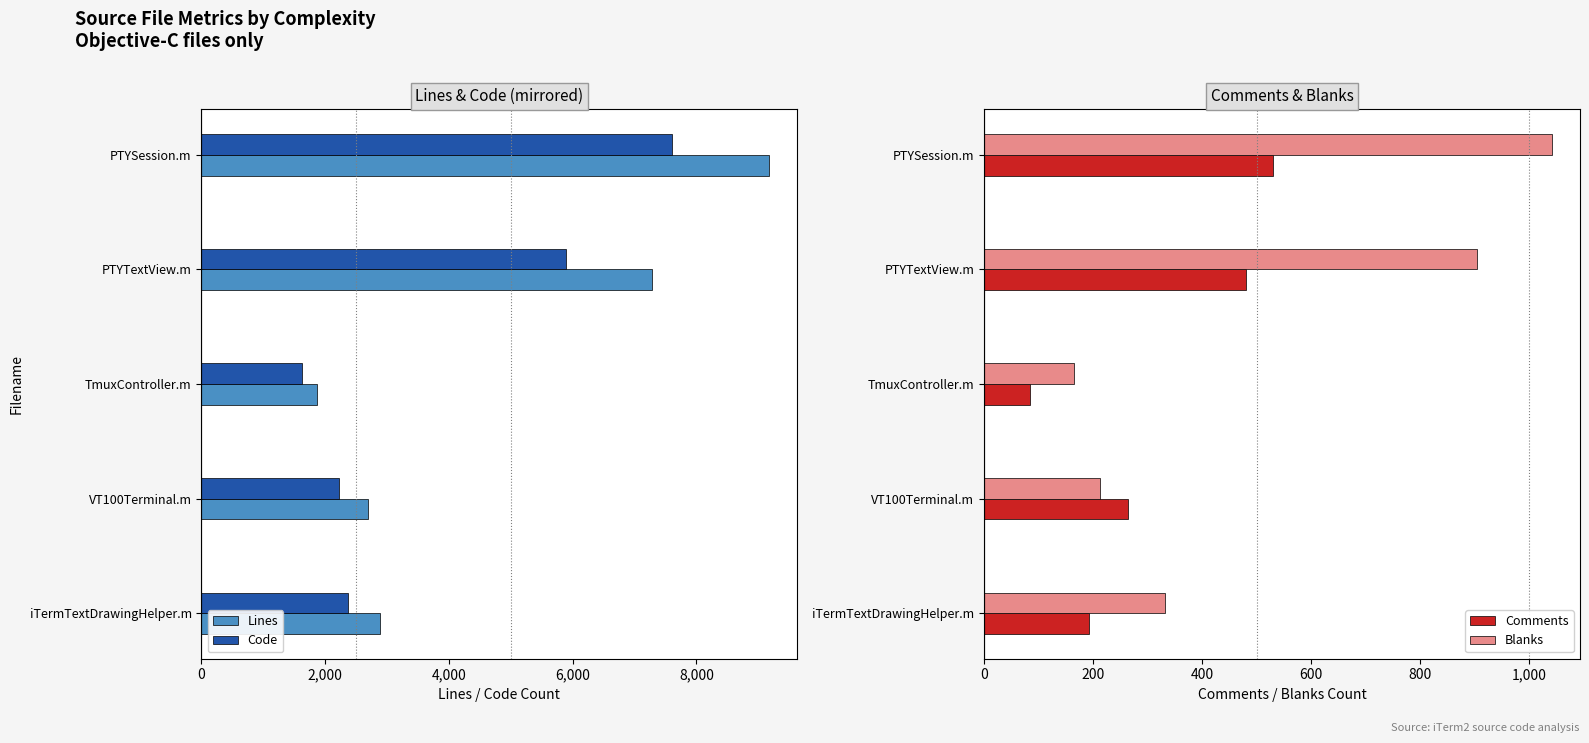

What value does the Comments series have at iTermTextDrawingHelper.m?

193